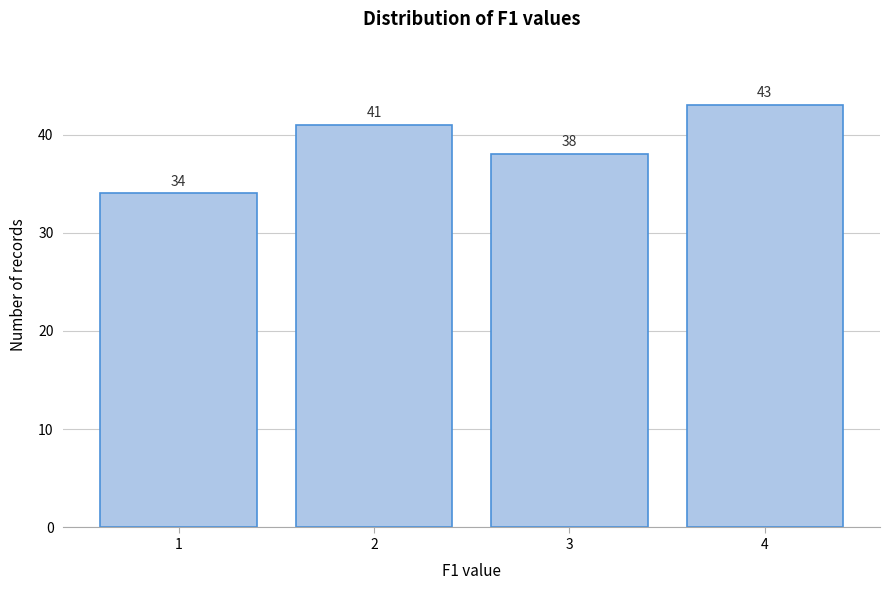

Reading left to right, what are all the values shown in this chart?

1=34	2=41	3=38	4=43